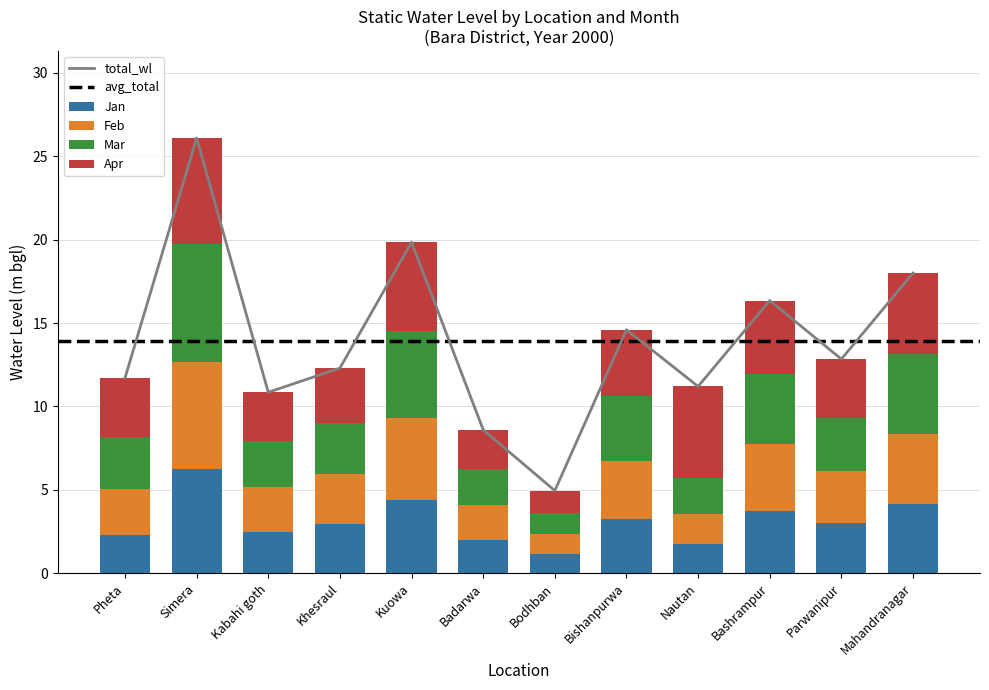

What is the lowest value of the Feb series?

1.2